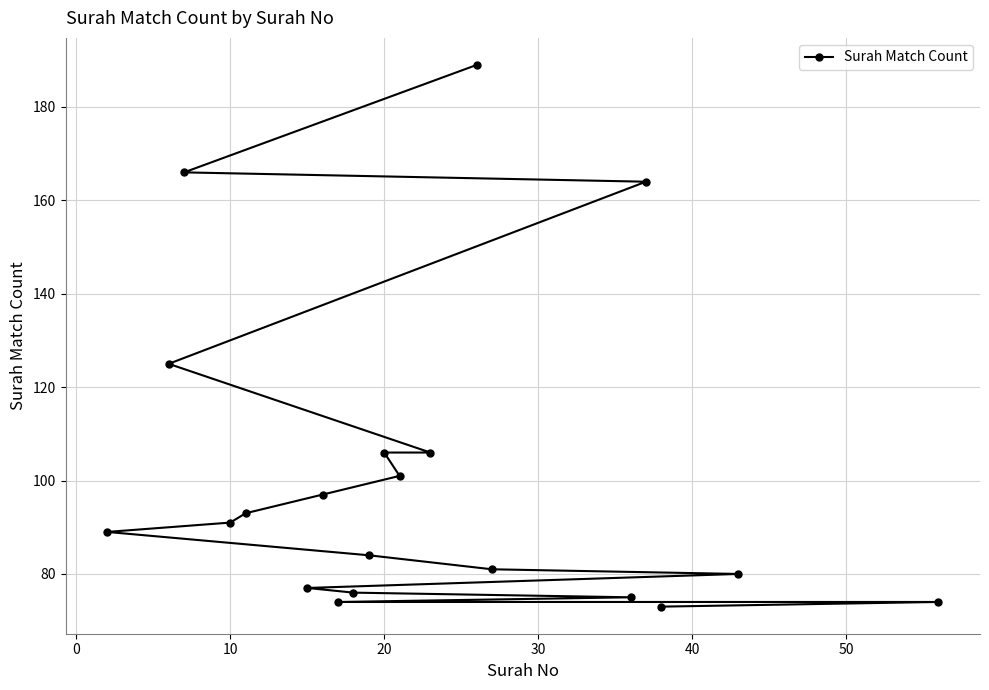

What is the maximum value shown in the chart?

189